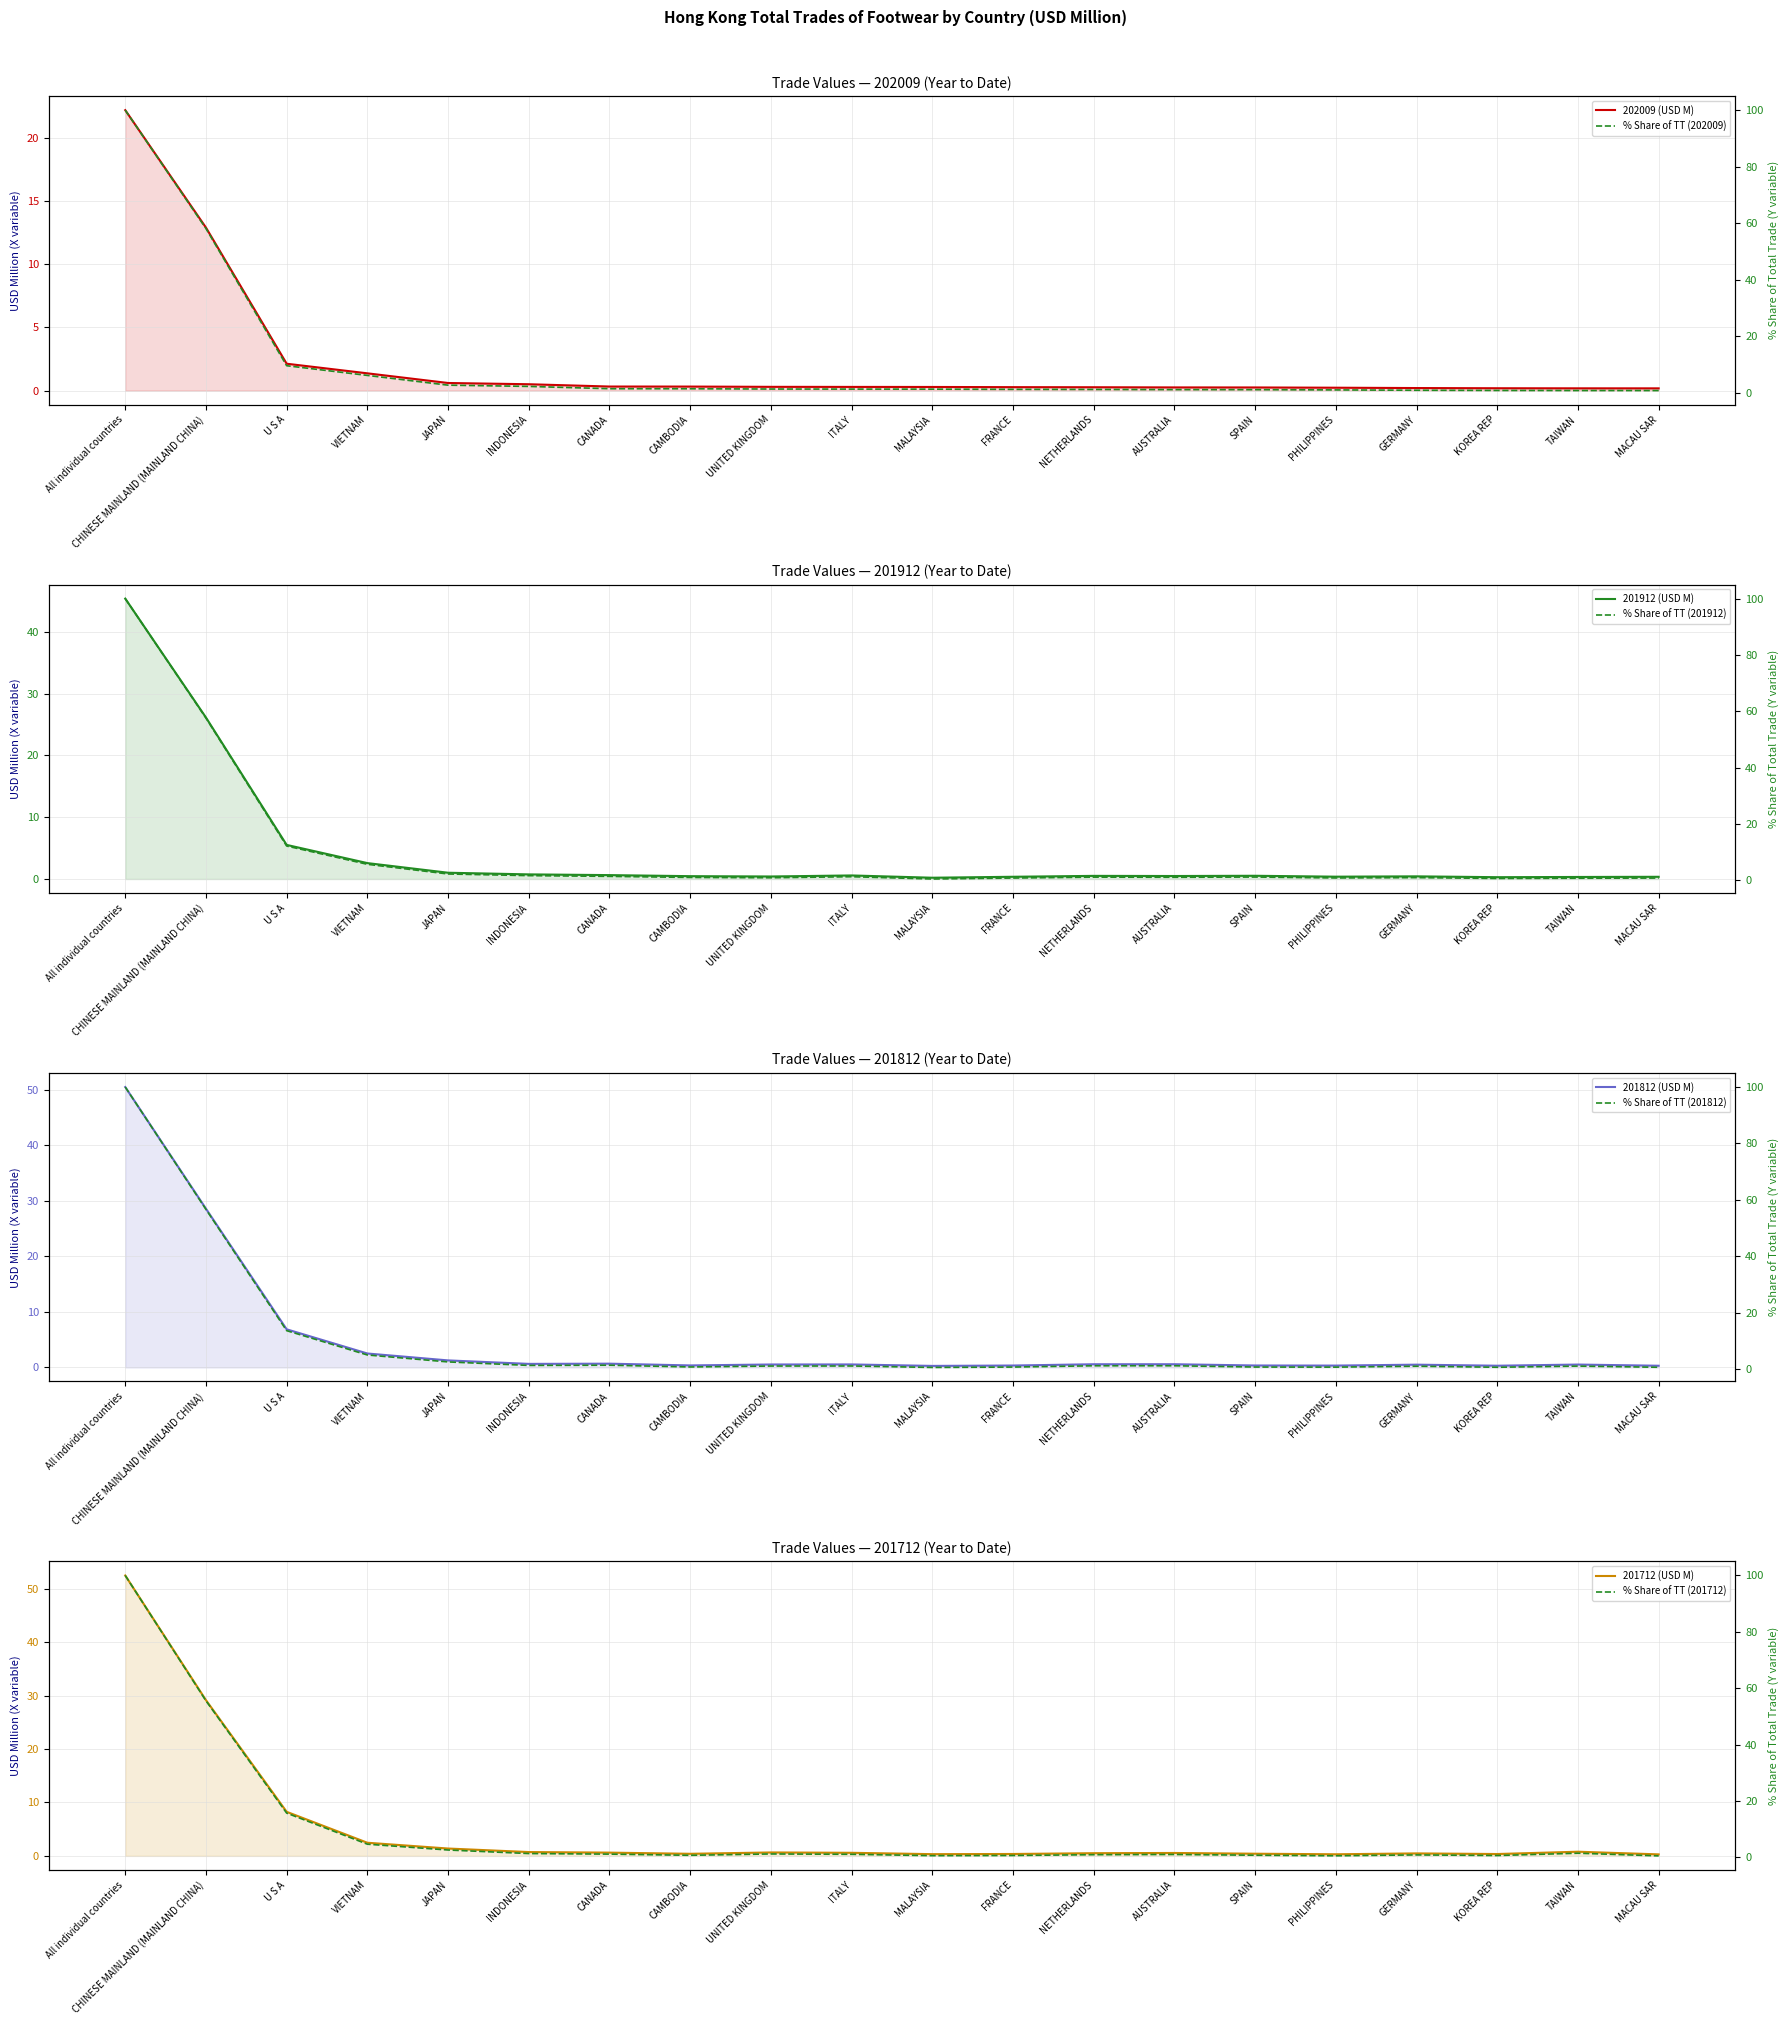

Which has a higher value, VIETNAM or PHILIPPINES?

VIETNAM